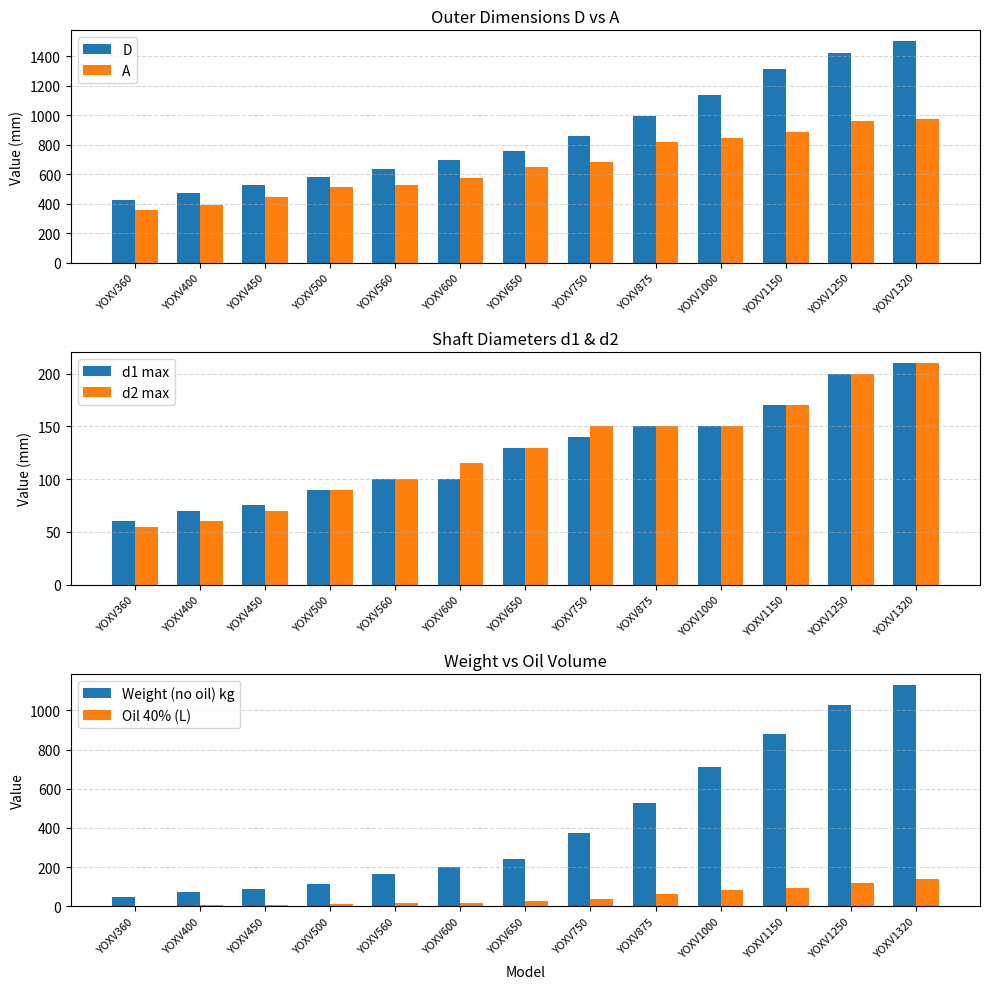

Reading left to right, extract all data points from this chart.

D: YOXV360=428.0	YOXV400=472.0	YOXV450=530.0	YOXV500=582.0	YOXV560=634.0	YOXV600=695.0	YOXV650=760.0	YOXV750=860.0	YOXV875=992.0	YOXV1000=1138.0	YOXV1150=1312.0	YOXV1250=1420.0	YOXV1320=1500.0
A: YOXV360=360.0	YOXV400=390.0	YOXV450=445.0	YOXV500=510.0	YOXV560=530.0	YOXV600=575.0	YOXV650=650.0	YOXV750=680.0	YOXV875=820.0	YOXV1000=845.0	YOXV1150=885.0	YOXV1250=960.0	YOXV1320=975.0
d1 max: YOXV360=60.0	YOXV400=70.0	YOXV450=75.0	YOXV500=90.0	YOXV560=100.0	YOXV600=100.0	YOXV650=130.0	YOXV750=140.0	YOXV875=150.0	YOXV1000=150.0	YOXV1150=170.0	YOXV1250=200.0	YOXV1320=210.0
d2 max: YOXV360=55.0	YOXV400=60.0	YOXV450=70.0	YOXV500=90.0	YOXV560=100.0	YOXV600=115.0	YOXV650=130.0	YOXV750=150.0	YOXV875=150.0	YOXV1000=150.0	YOXV1150=170.0	YOXV1250=200.0	YOXV1320=210.0
Weight (no oil) kg: YOXV360=47.0	YOXV400=71.0	YOXV450=88.0	YOXV500=115.0	YOXV560=164.0	YOXV600=200.0	YOXV650=240.0	YOXV750=375.0	YOXV875=530.0	YOXV1000=710.0	YOXV1150=880.0	YOXV1250=1030.0	YOXV1320=1130.0
Oil 40% (L): YOXV360=3.8	YOXV400=5.8	YOXV450=8.3	YOXV500=11.4	YOXV560=14.6	YOXV600=16.8	YOXV650=26.6	YOXV750=37.7	YOXV875=62.1	YOXV1000=82.5	YOXV1150=95.0	YOXV1250=120.0	YOXV1320=140.0